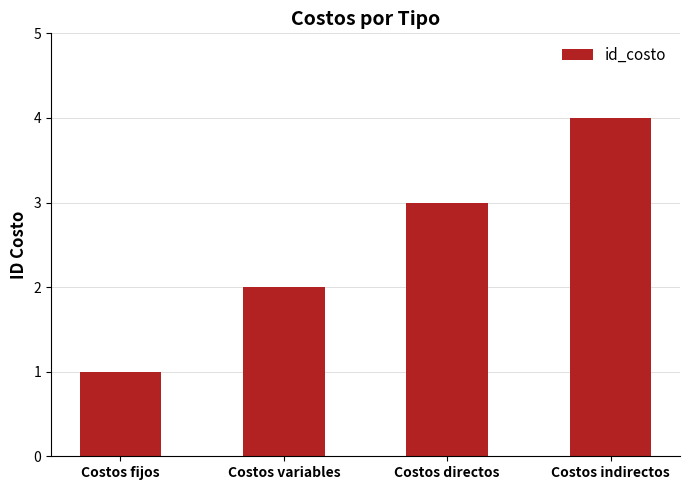

What is the label of the 4th bar from the right?

Costos fijos